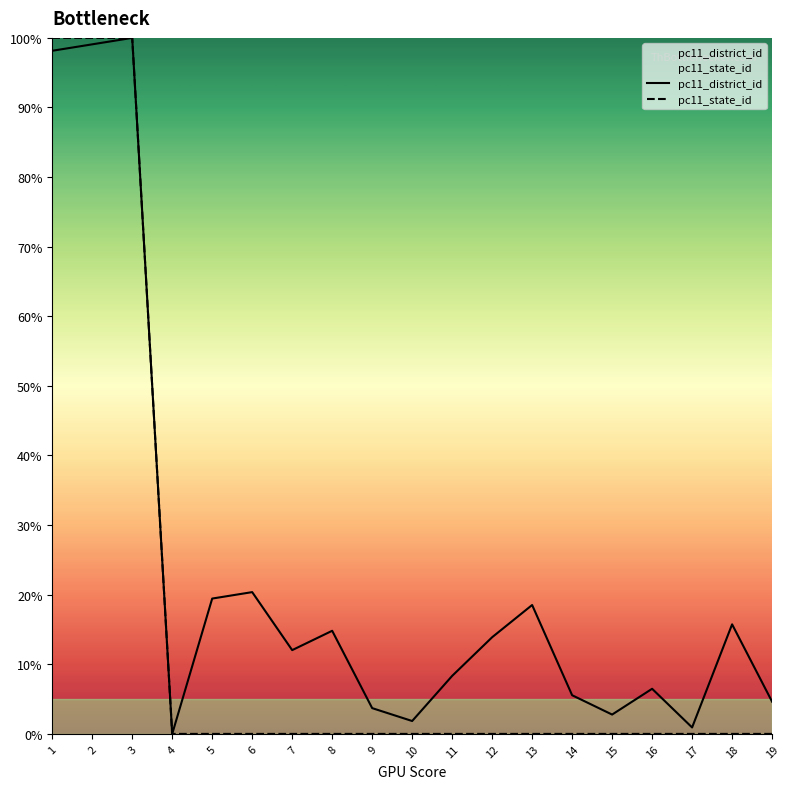

What are all the series names shown in the legend?

pc11_district_id, pc11_state_id